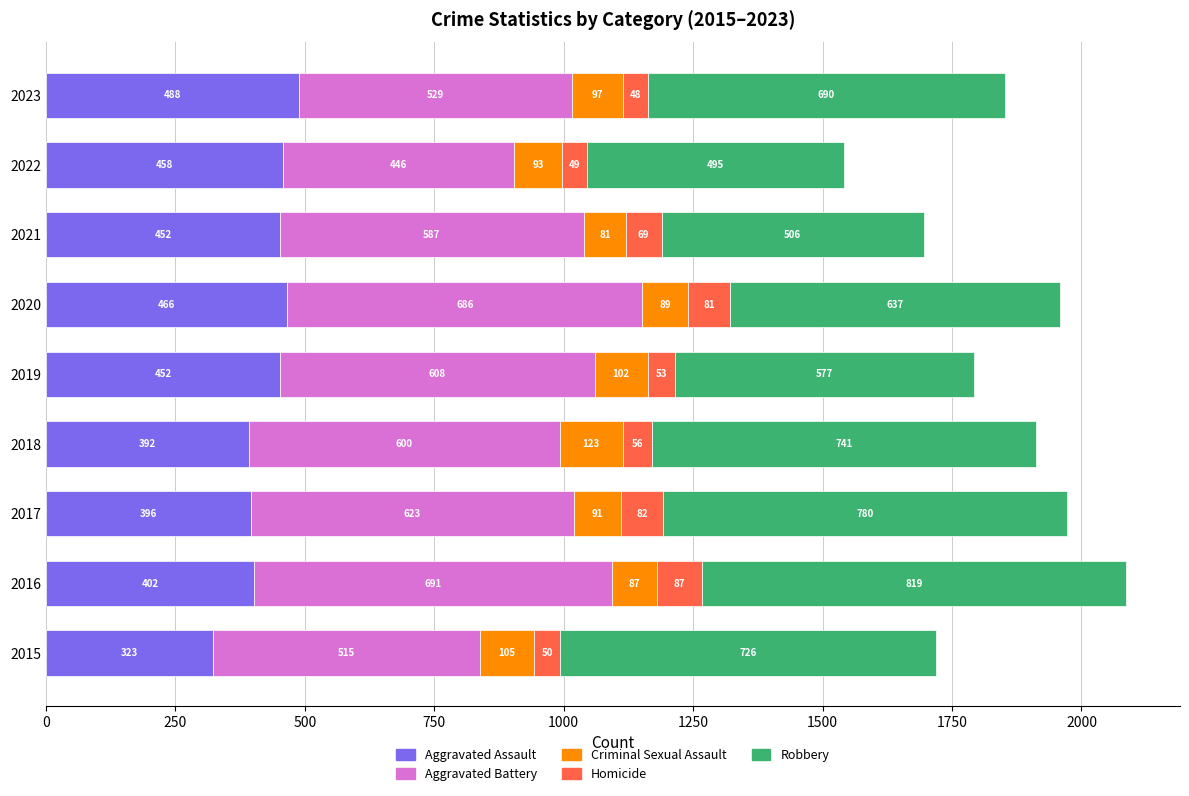

Count the number of data series in this chart.

5